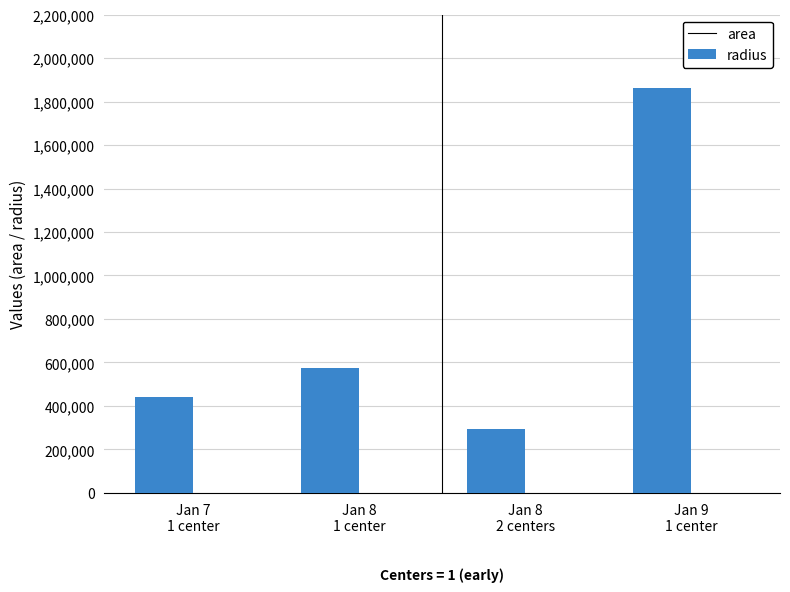

Which series has the largest total across all categories?

area